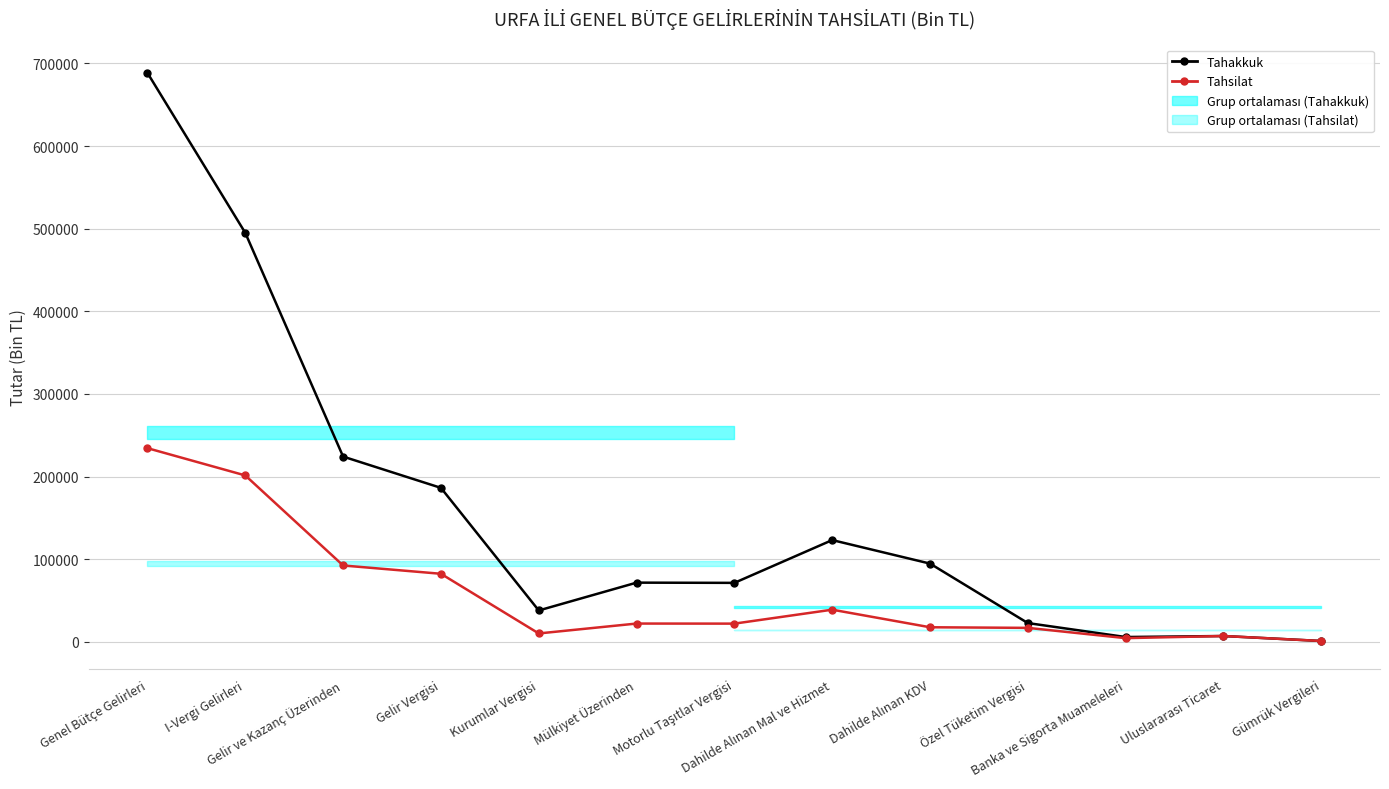

True or false: Tahsilat and Tahakkuk cross at least once.

False